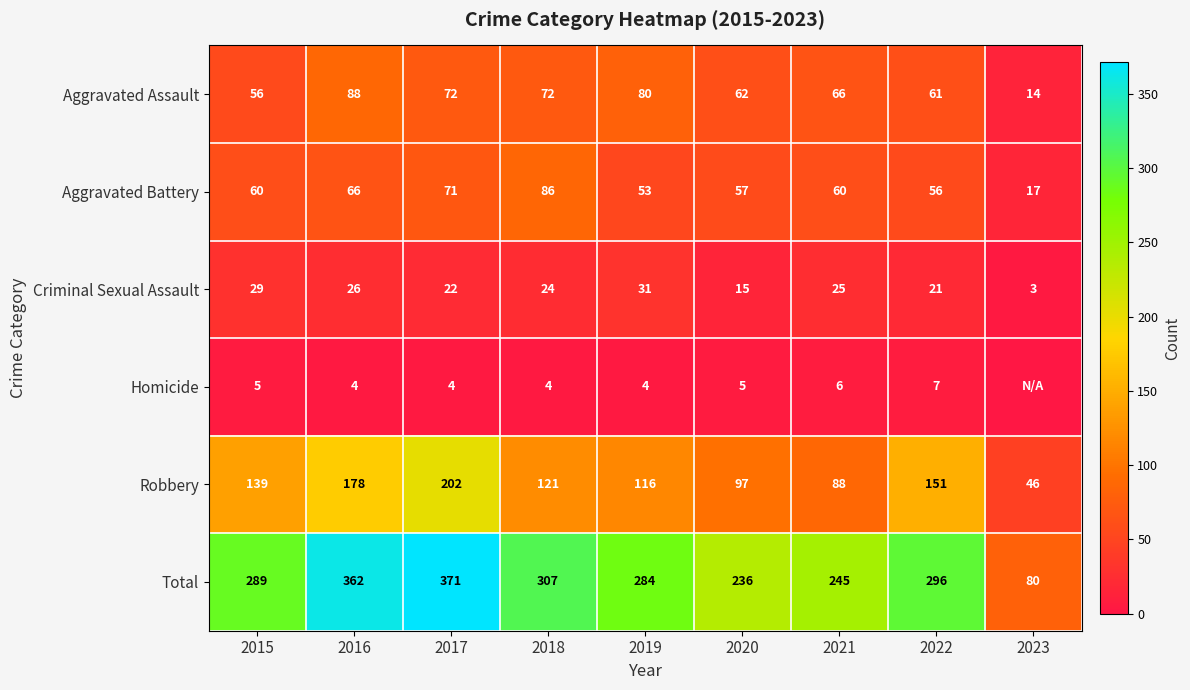

At how many categories does at least one series exceed 5?

9